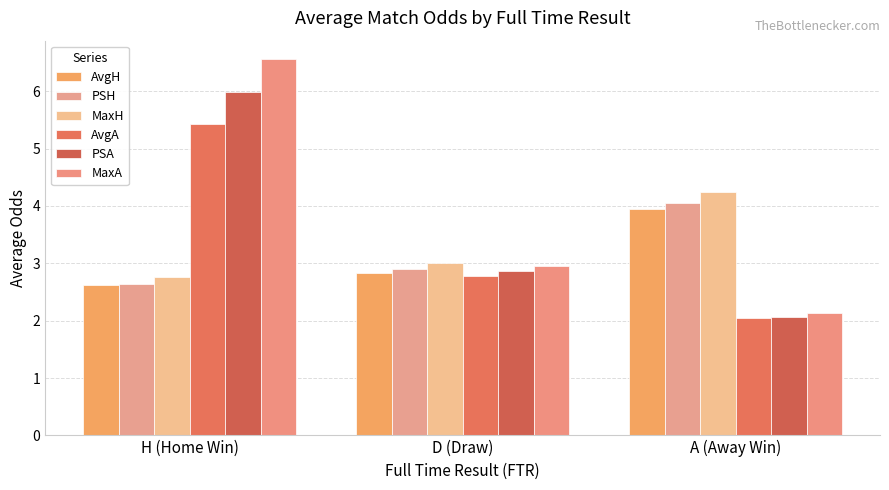

Which label corresponds to the smallest value in the chart?

A (Away Win)